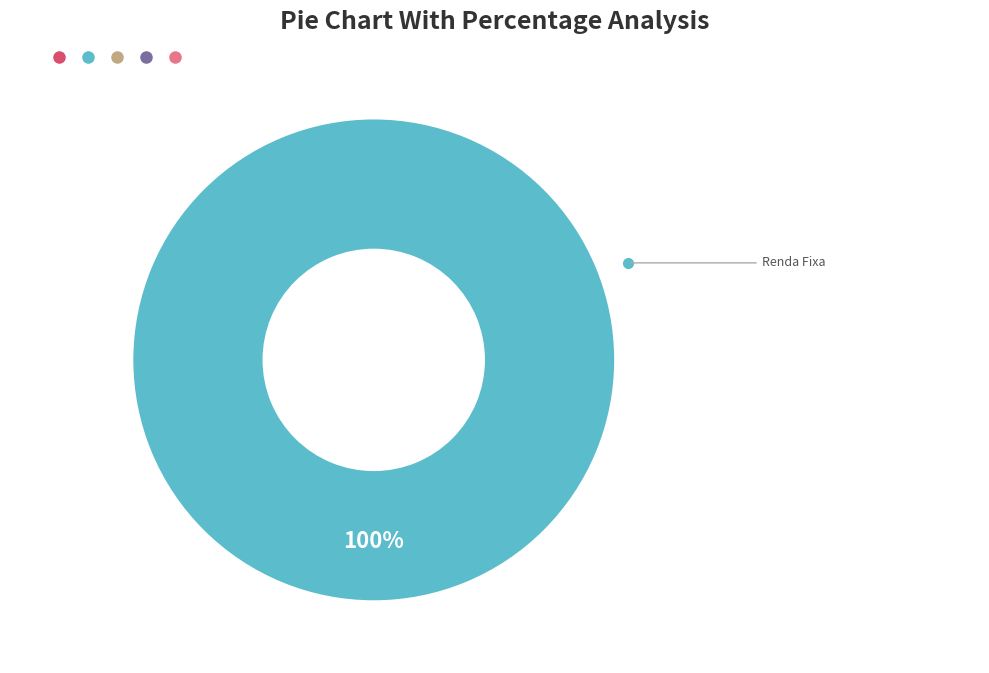

To the nearest percent, what percentage of the pie is Renda Fixa?

100%